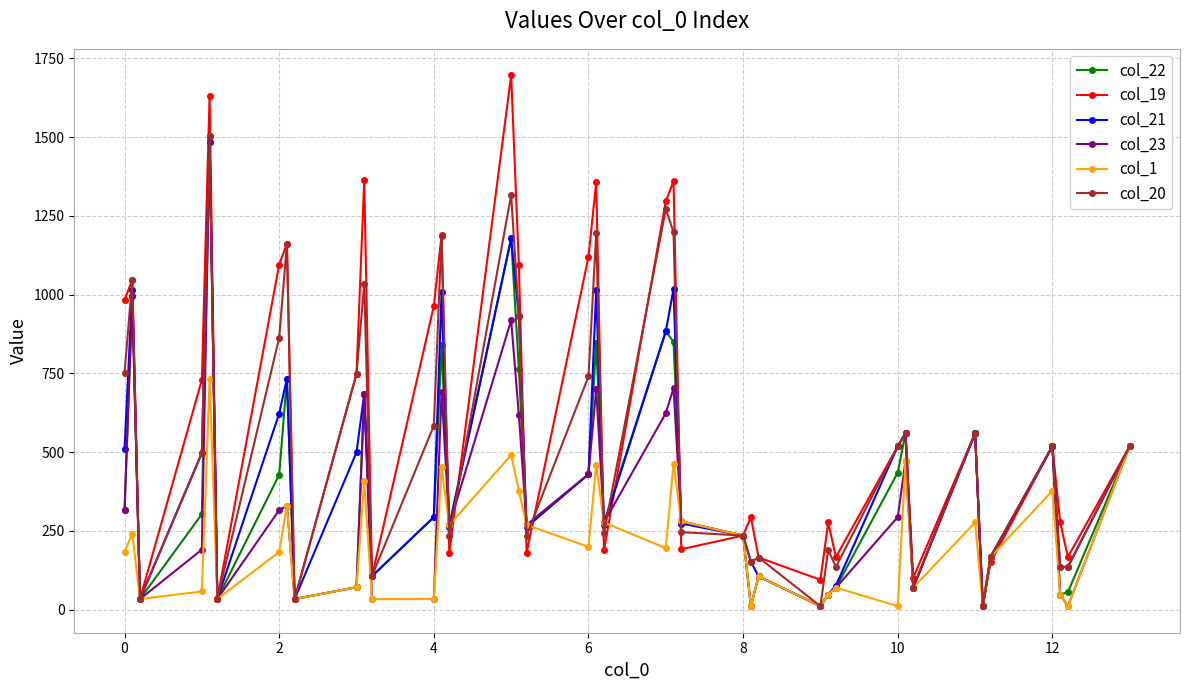

What is the value of the col_21 point at the 34th from the left?

560.0